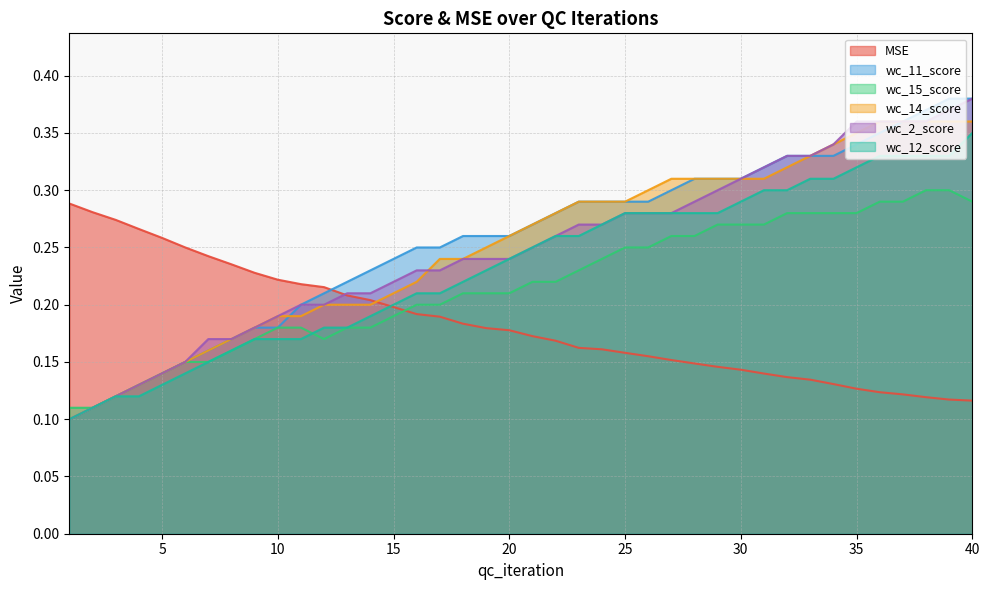

What are all the series names shown in the legend?

MSE, wc_11_score, wc_15_score, wc_14_score, wc_2_score, wc_12_score